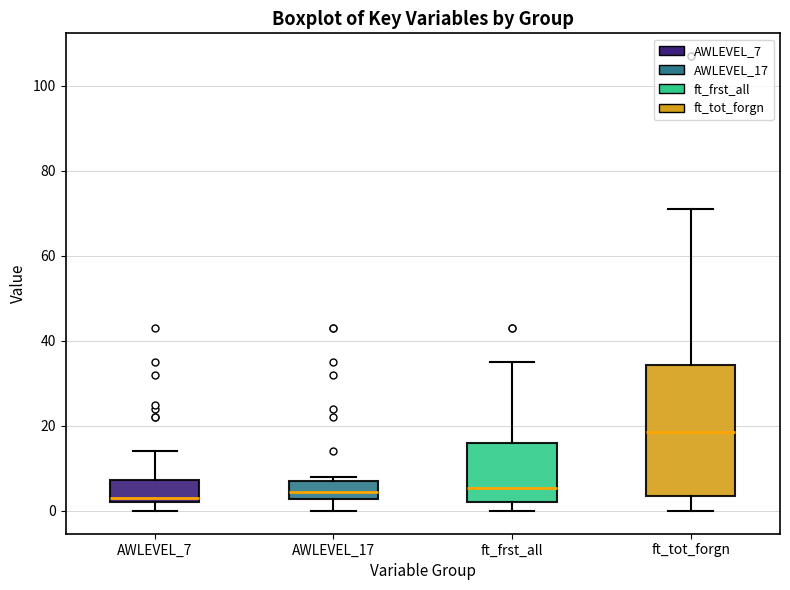

Which box is the tallest, from its lower edge to its upper edge?

ft_tot_forgn